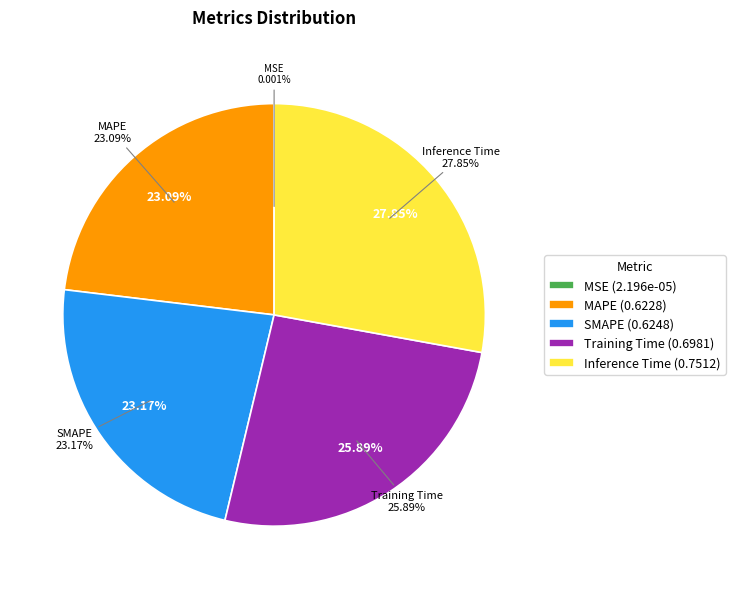

How many slices are in this pie chart?

5